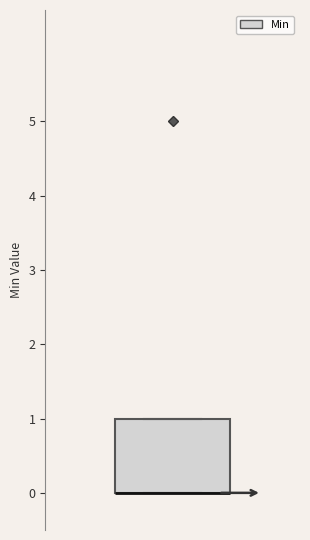

Transcribe this box plot: give where the median line is, the range the box spans, and where the two whiskers end, as read against the y-axis. The values are not printed on the chart, so give them approximately, as read against the axis.

median 0 (drawn on the box's lower edge), box 0 to 1, whiskers 0 to 1